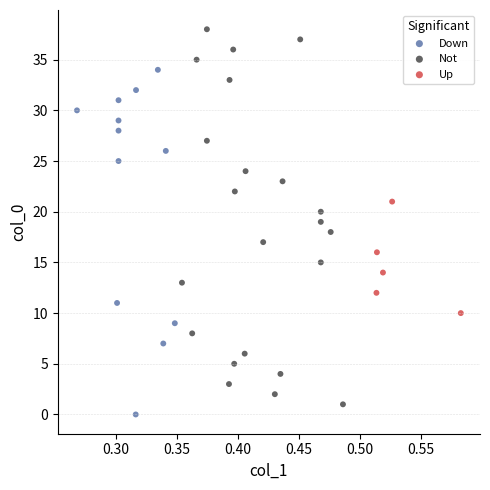

Which series reaches the maximum Y coordinate?

Not